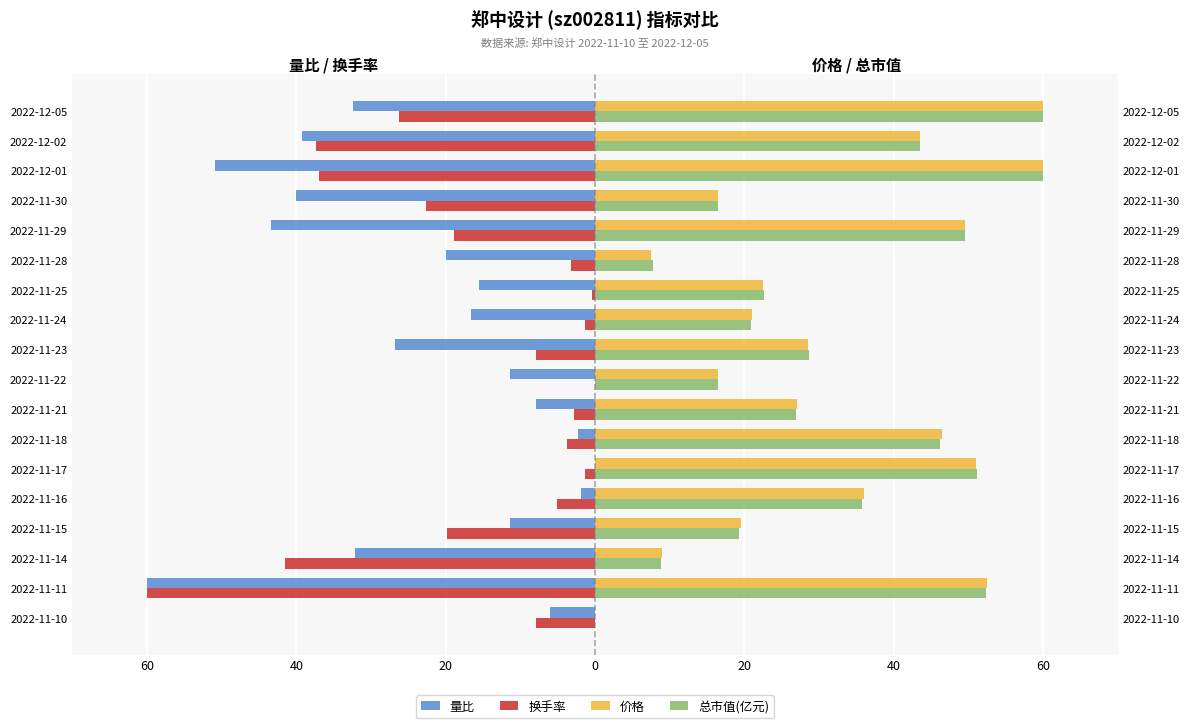

Reading left to right, what are all the values shown in this chart?

量比: -6.0	-60.0	-32.1	-11.3	-1.9	0.0	-2.3	-7.9	-11.3	-26.8	-16.6	-15.5	-20.0	-43.4	-40.0	-50.9	-39.2	-32.5
换手率: -7.8	-60.0	-41.5	-19.8	-5.1	-1.4	-3.7	-2.8	0.0	-7.8	-1.4	-0.5	-3.2	-18.9	-22.6	-36.9	-37.4	-26.3
价格: 0.0	52.5	9.0	19.5	36.0	51.0	46.5	27.0	16.5	28.5	21.0	22.5	7.5	49.5	16.5	60.0	43.5	60.0
总市值(亿元): 0.0	52.3	8.8	19.3	35.8	51.2	46.2	27.0	16.5	28.6	20.9	22.6	7.7	49.5	16.5	60.0	43.5	60.0